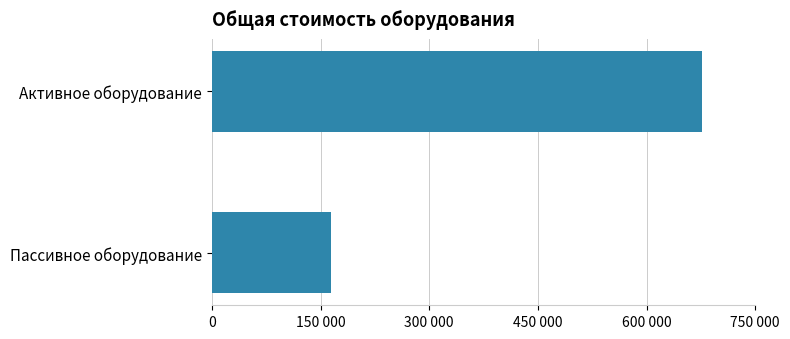

Does the chart contain any negative values?

No